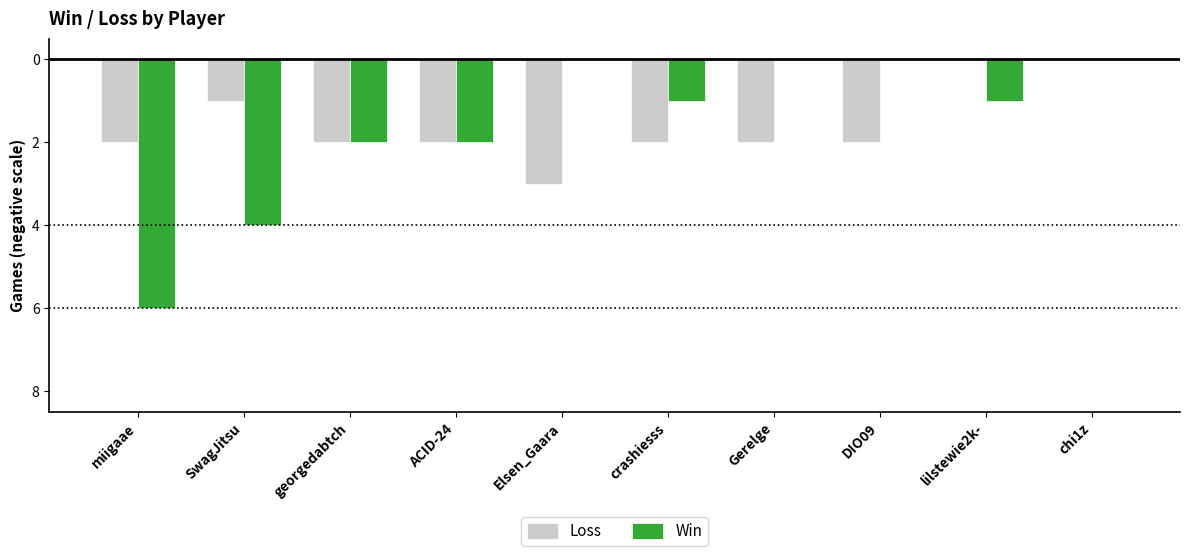

Which has a higher value, DIO09 or Elsen_Gaara?

DIO09